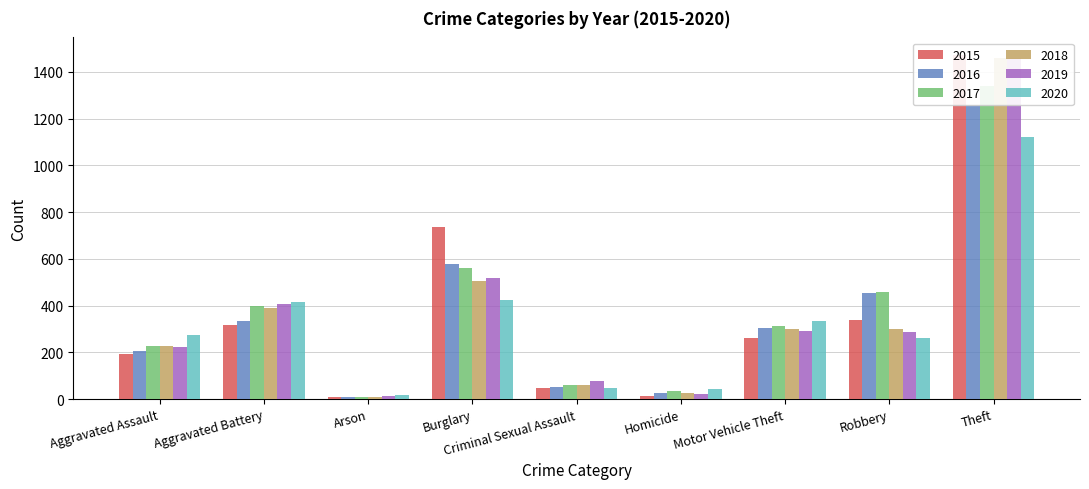

What is the sum of all 2017 values?

3403